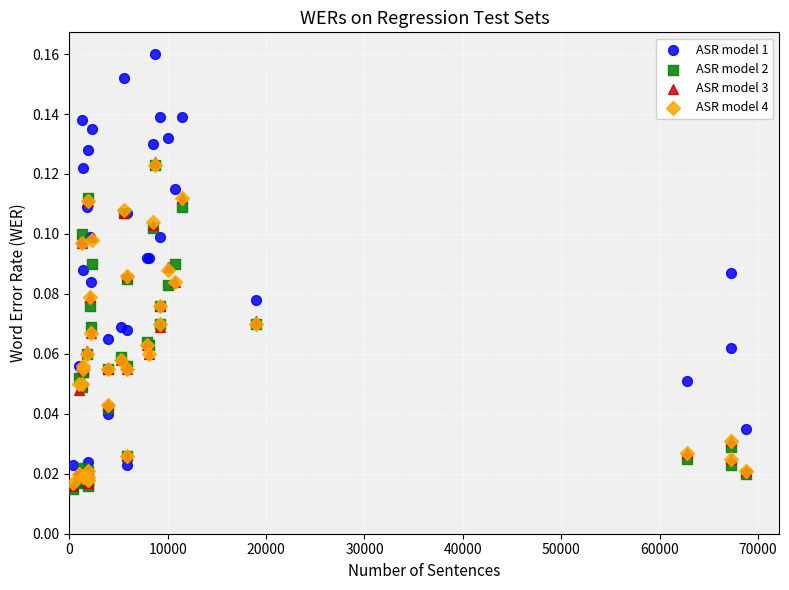

What are all the series names shown in the legend?

ASR model 1, ASR model 2, ASR model 3, ASR model 4